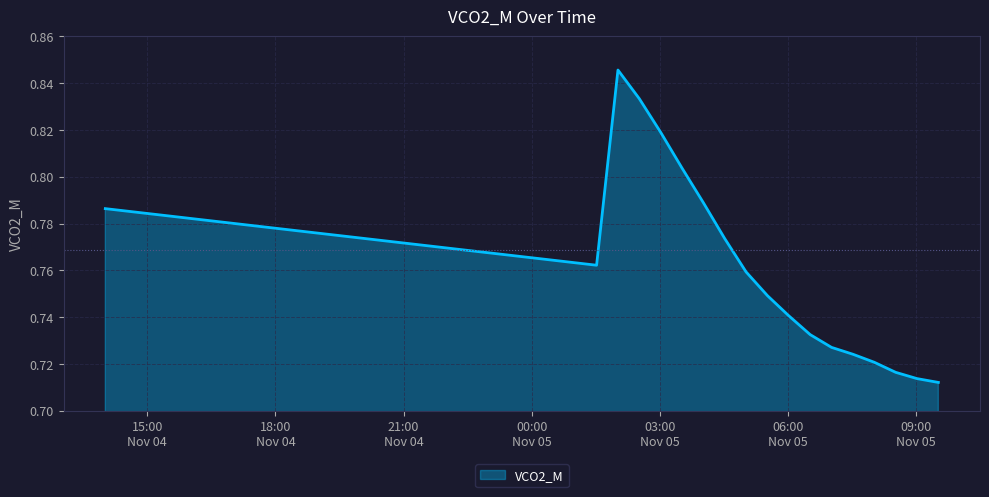

Reading right to left, list all the values displayed in this chart.

0.7	0.7	0.7	0.7	0.7	0.7	0.7	0.7	0.7	0.8	0.8	0.8	0.8	0.8	0.8	0.8	0.8	0.8	0.8	0.8	0.8	0.8	0.8	0.8	0.8	0.8	0.8	0.8	0.8	0.8	0.8	0.8	0.8	0.8	0.8	0.8	0.8	0.8	0.8	0.8